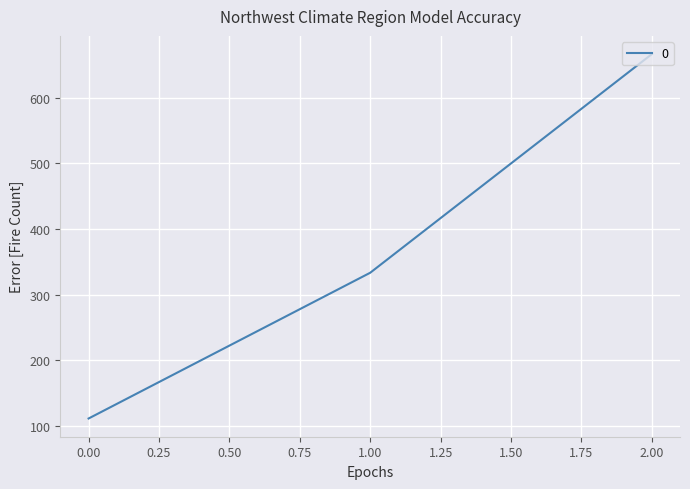

Rank the categories by value from lowest to highest.

0.00, 1.00, 2.00